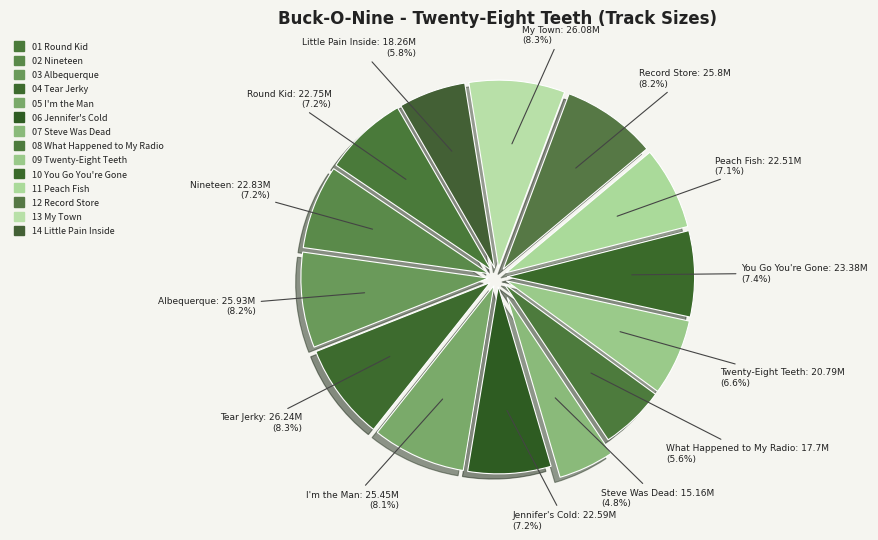

What percentage is the 09 Twenty-Eight Teeth slice, to the nearest percent?

7%